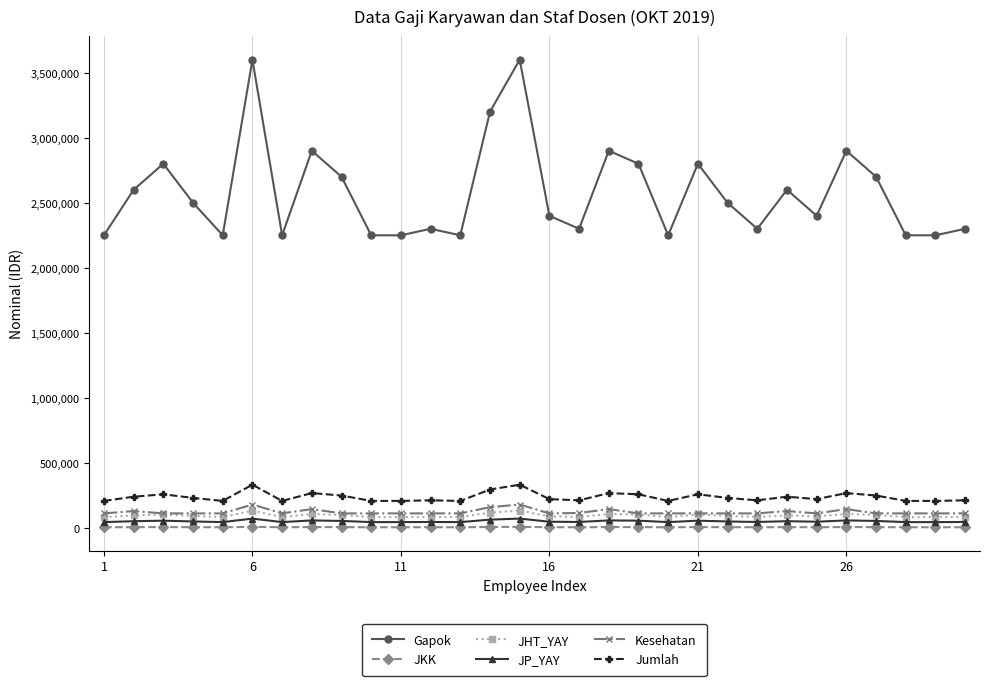

Is this an area chart (filled region under the line)?

No